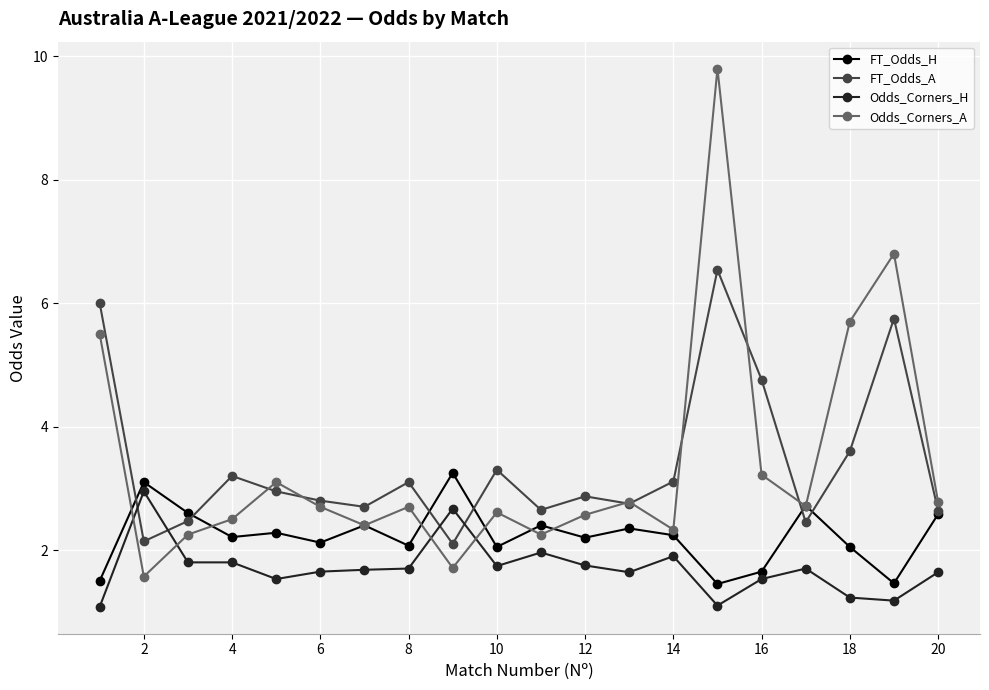

True or false: Odds_Corners_A and Odds_Corners_H cross at least once.

True